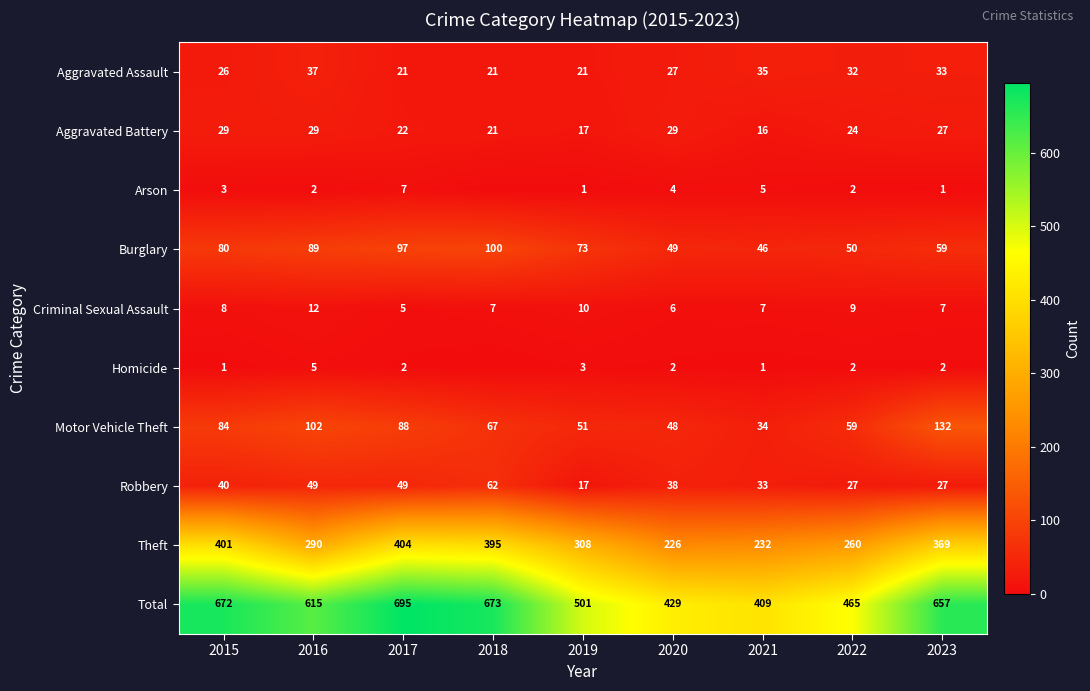

At how many categories does at least one series exceed 161?

9